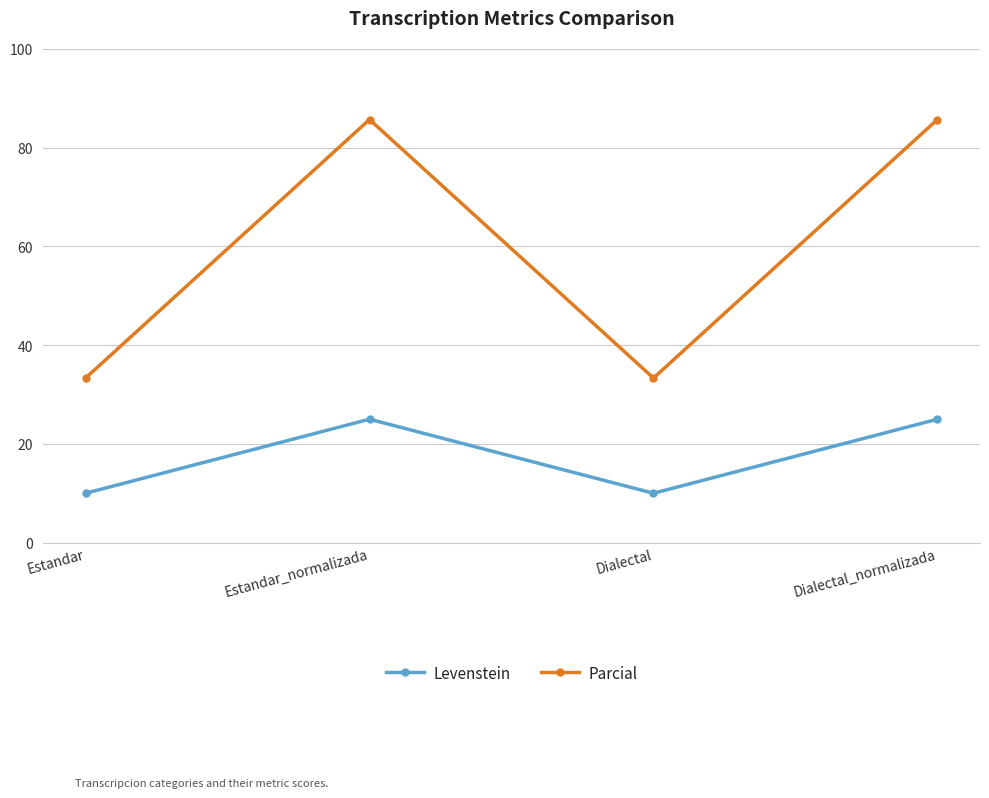

Which series has the largest range (max minus min)?

Parcial